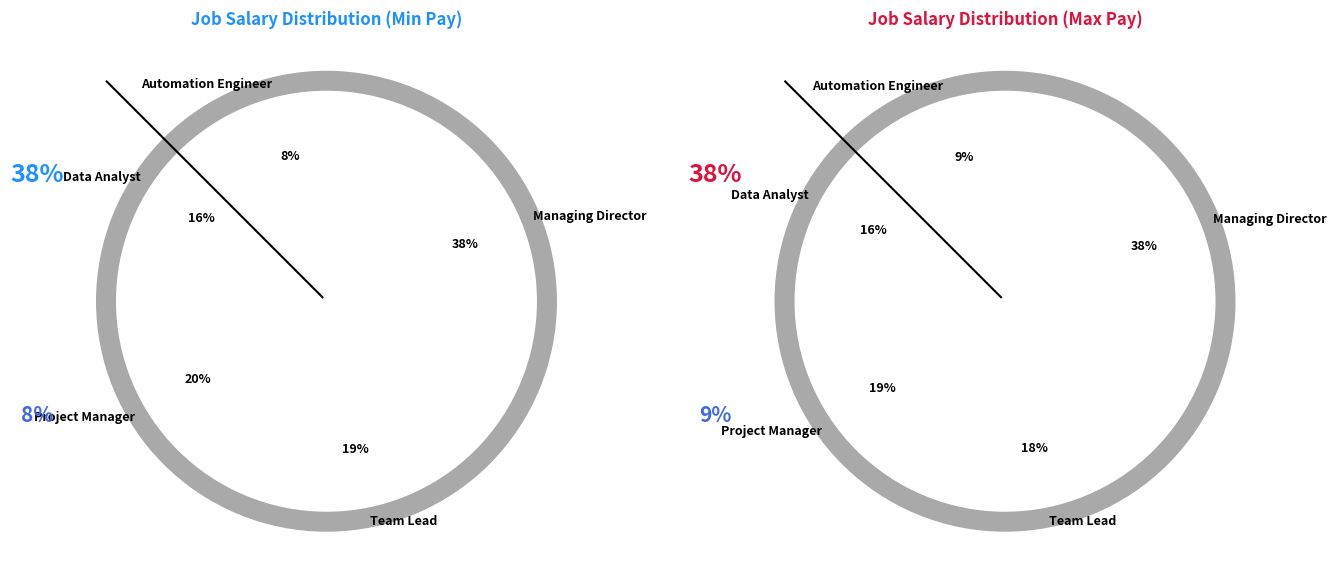

To the nearest percent, what is the difference between the largest and smallest slice percentages?

30%